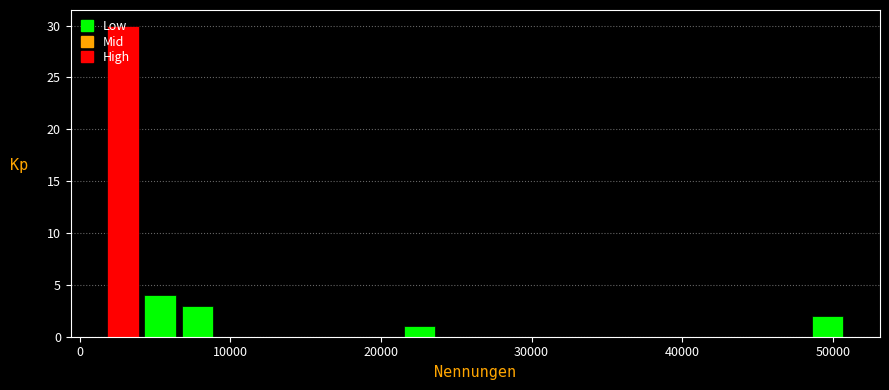

Around what value on the x-axis is the tallest bar? Give the approximate position of its centre, as read against the axis.

3000